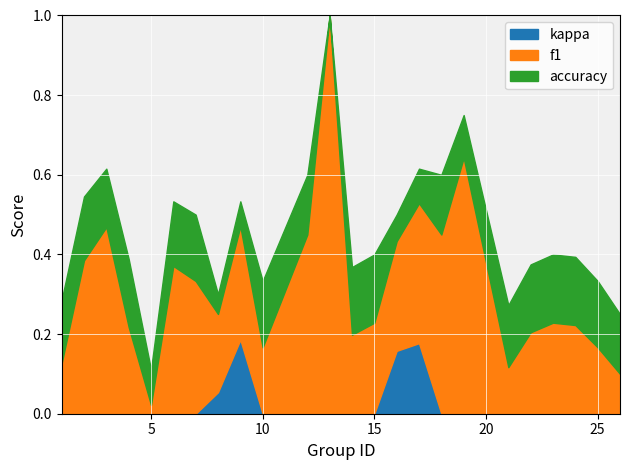

How many data points does each series have?

24